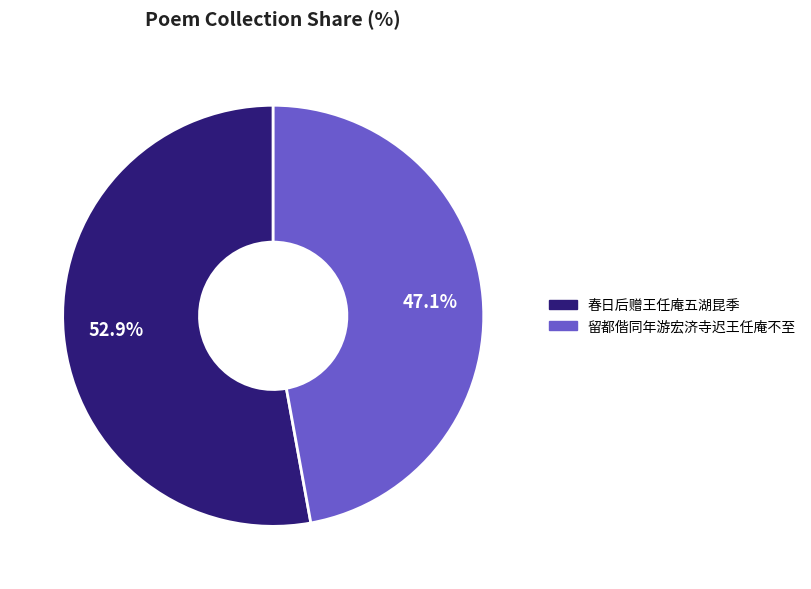

To the nearest percent, what portion does 留都偕同年游宏济寺迟王任庵不至 represent?

47%